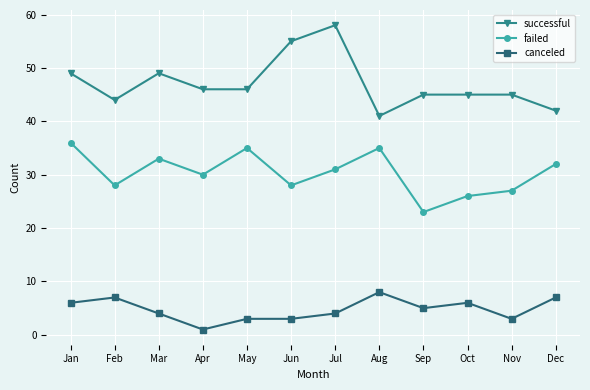

True or false: canceled and failed cross at least once.

False